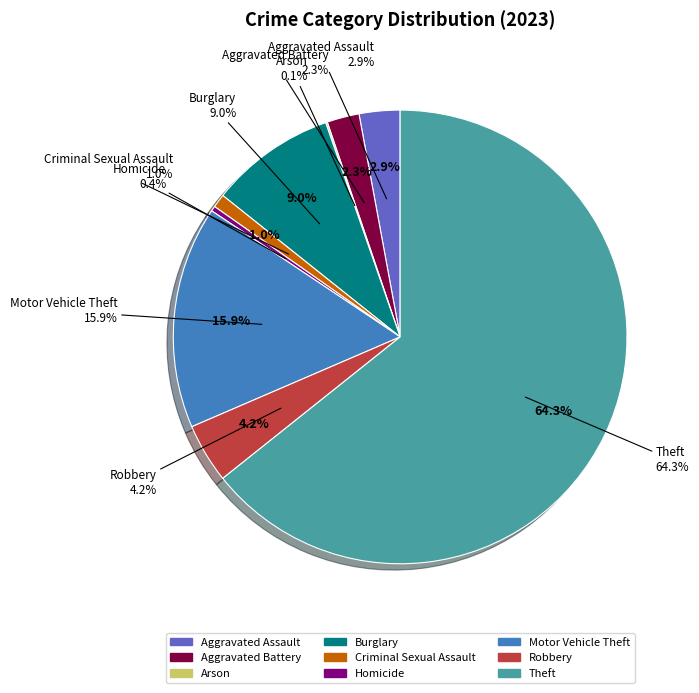

How many slices are in this pie chart?

9